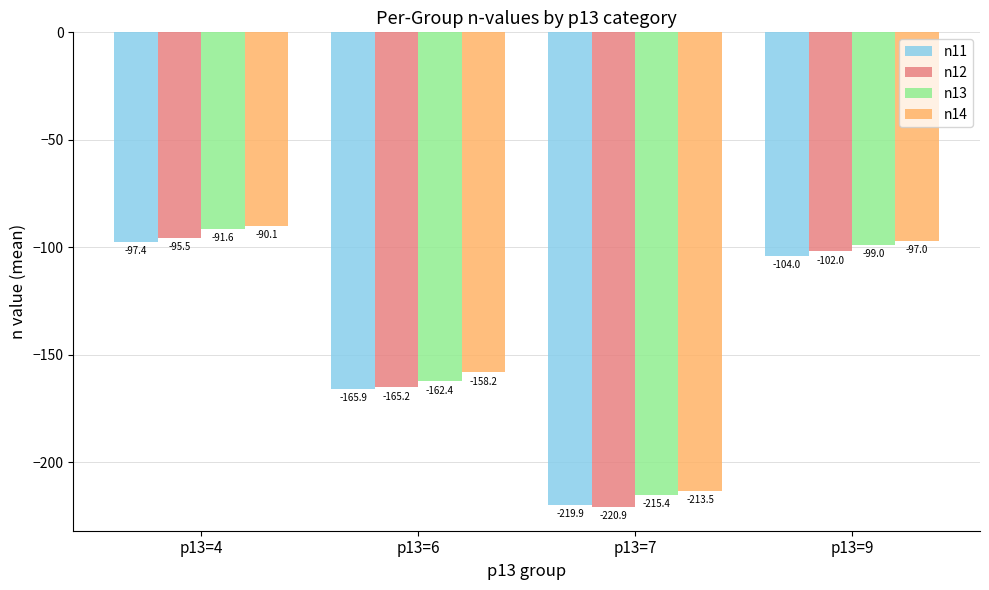

At p13=6, list the series in order from largest to smallest.

n14, n13, n12, n11